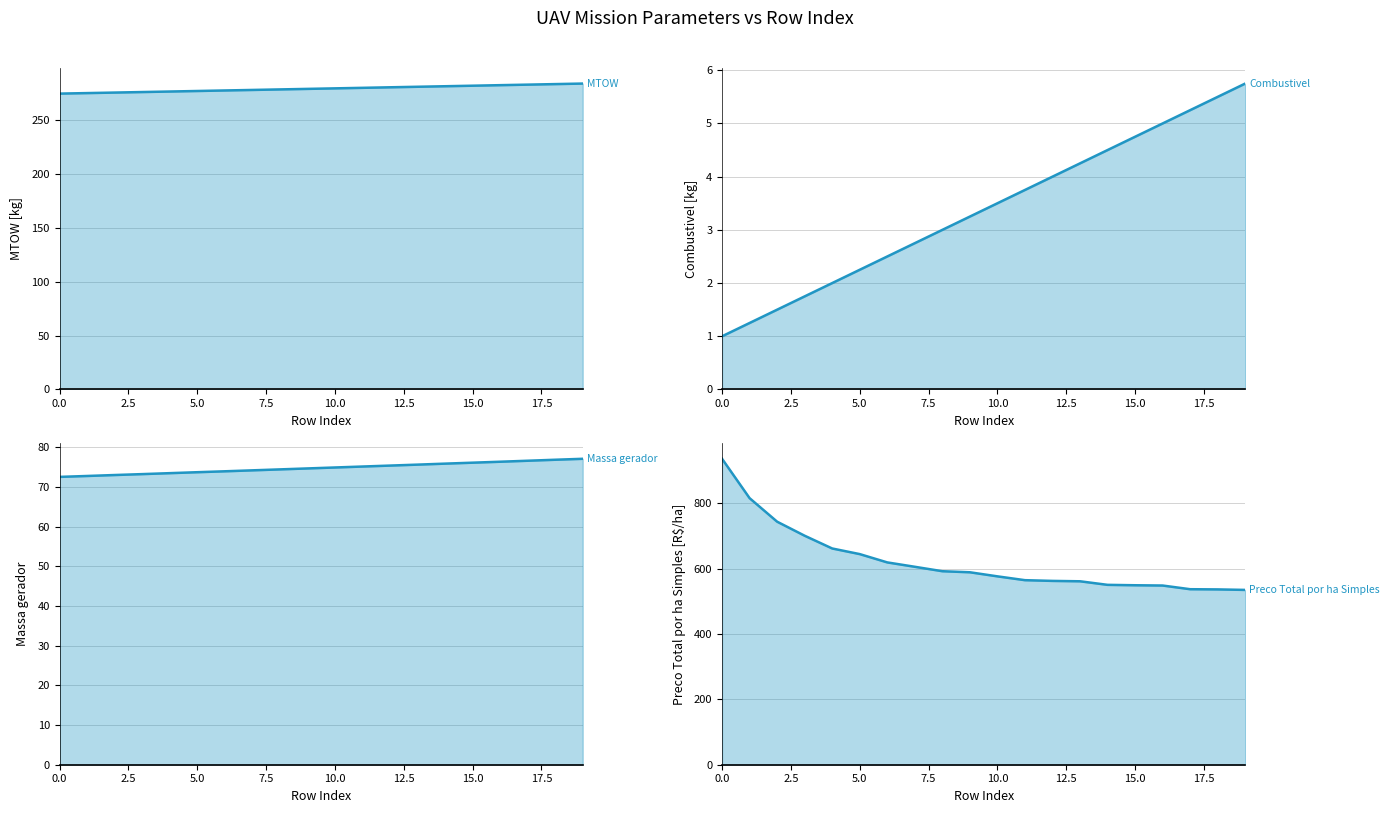

True or false: Preco Total por ha Simples [R$/ha] has more than 1 interior local peaks.

False